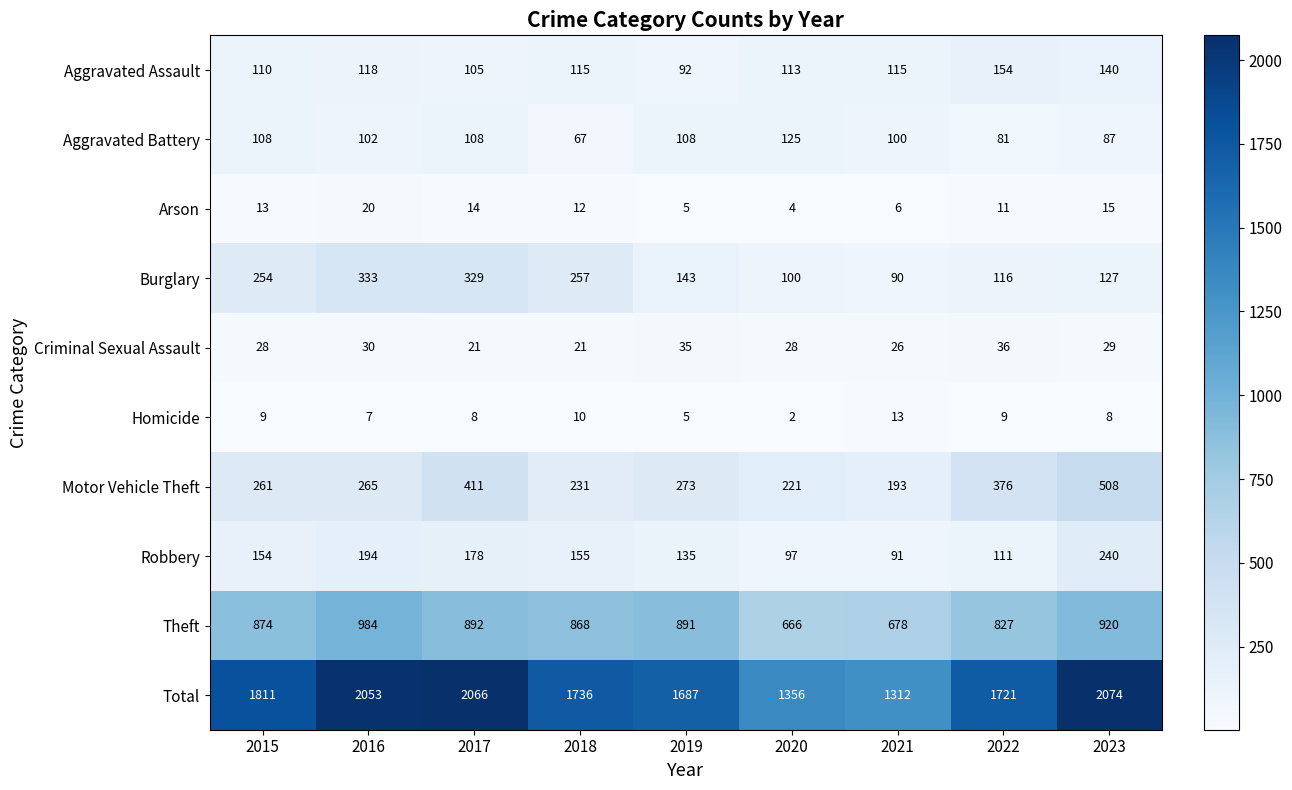

The Criminal Sexual Assault series shows 26 at 2021. True or false?

True